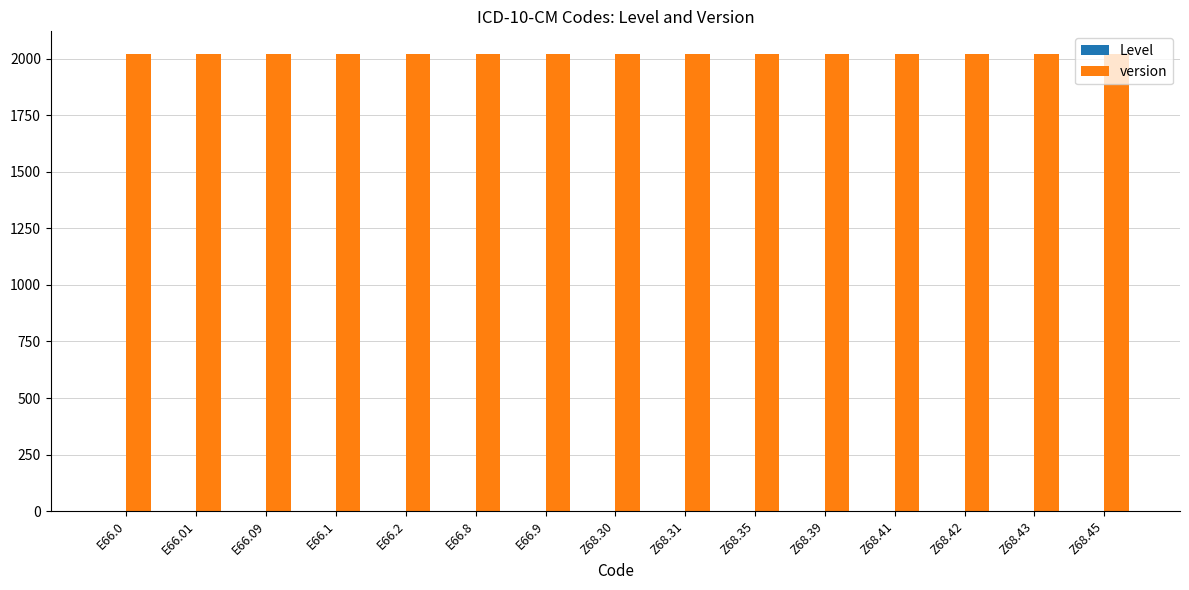

Is it true that version equals 902 at E66.9?

False